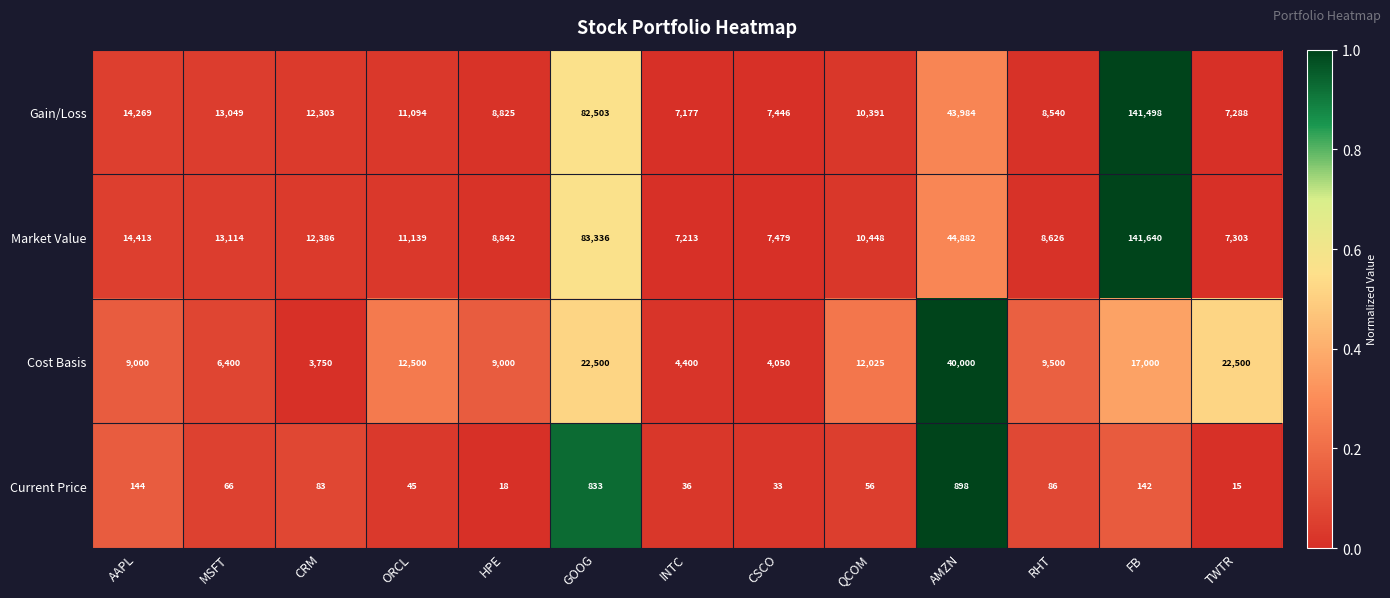

What is the sum of all Current Price values?

2455